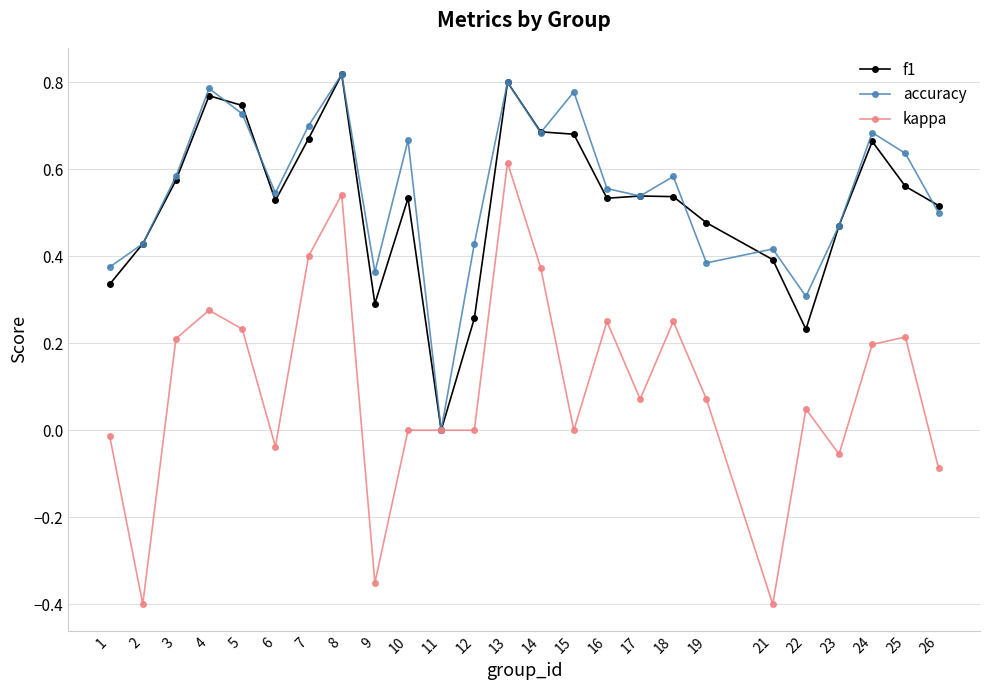

What is the total value across all series at 26?

0.9